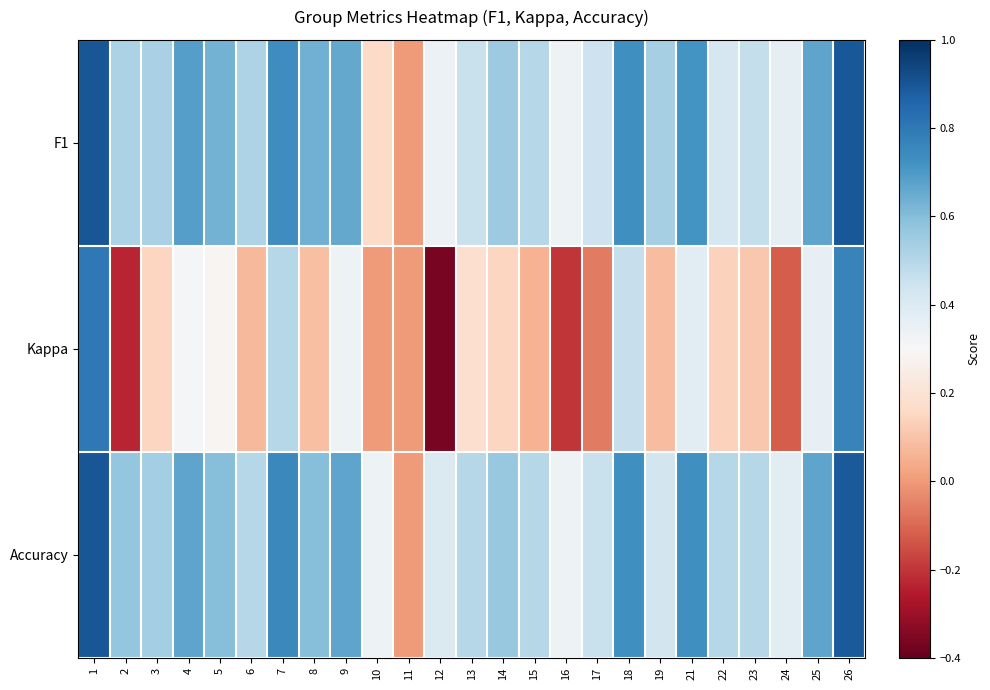

At which category is the sum across all series the highest?

1